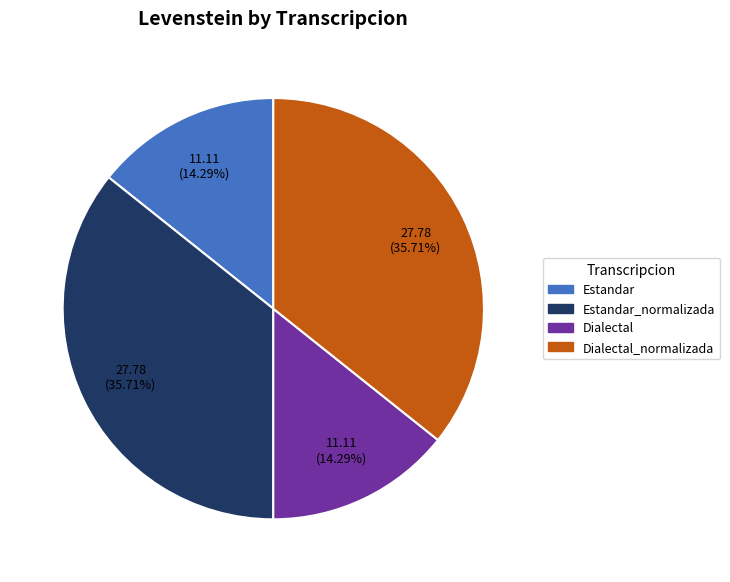

What is the ratio of the value at Dialectal_normalizada to the value at Estandar?

2.5